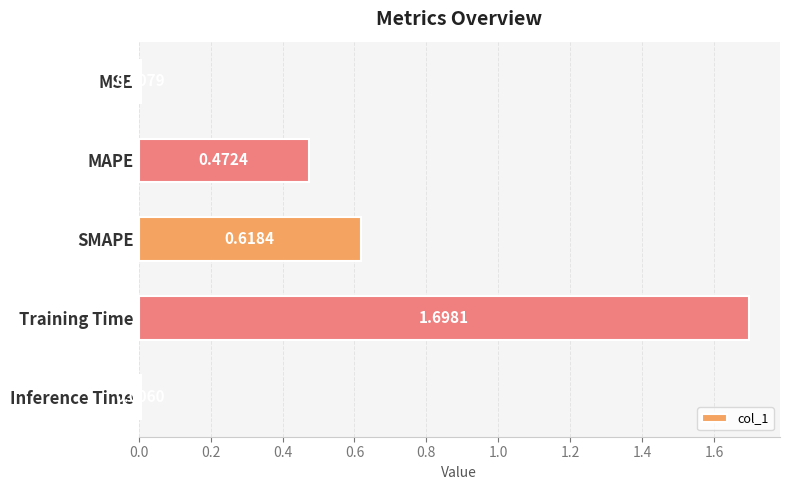

Rank the categories by value from highest to lowest.

Training Time, SMAPE, MAPE, MSE, Inference Time